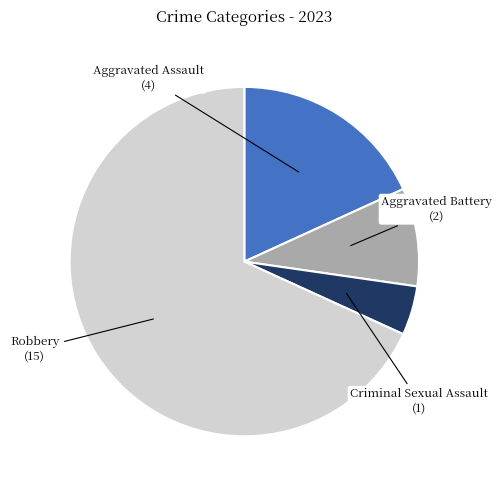

How many slices are in this pie chart?

4